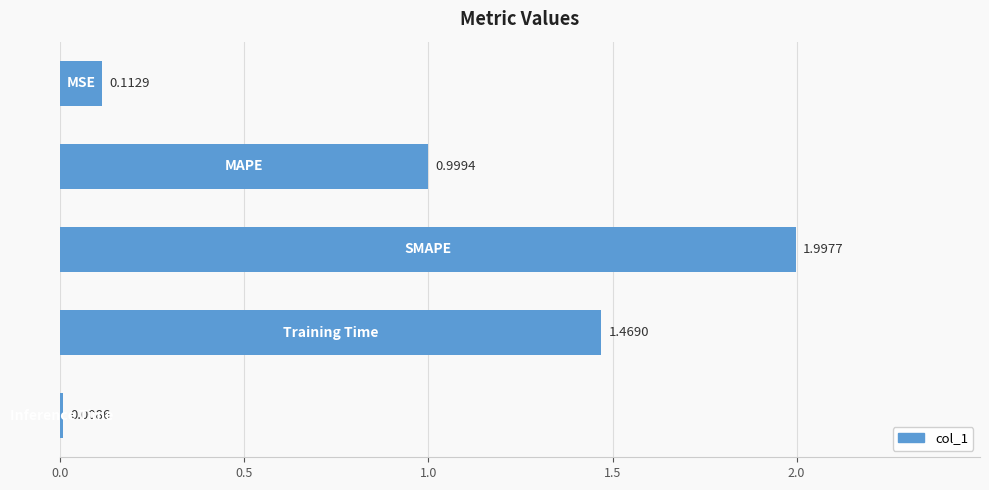

How many bars are there in total?

5